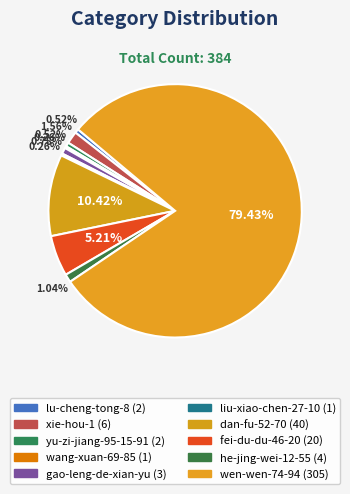

What is the smallest slice in the pie chart?

wang-xuan-69-85